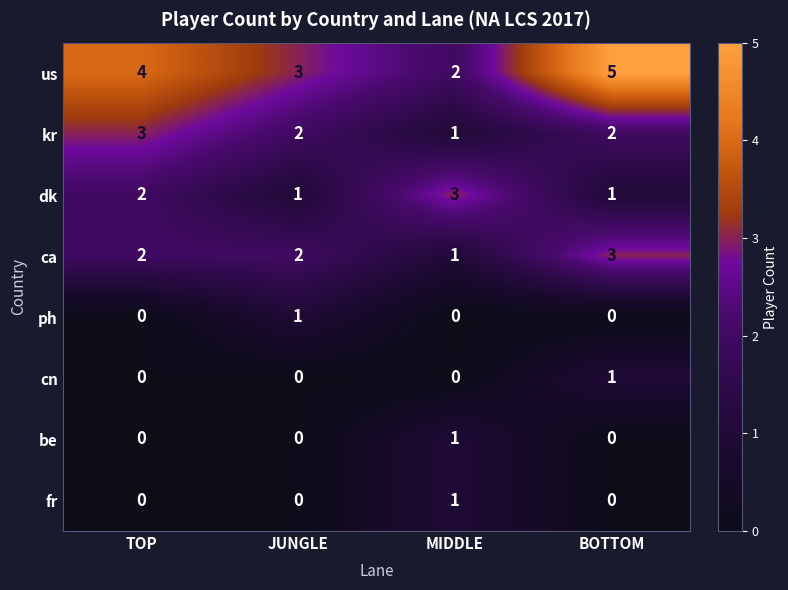

Which series has the largest total across all categories?

us